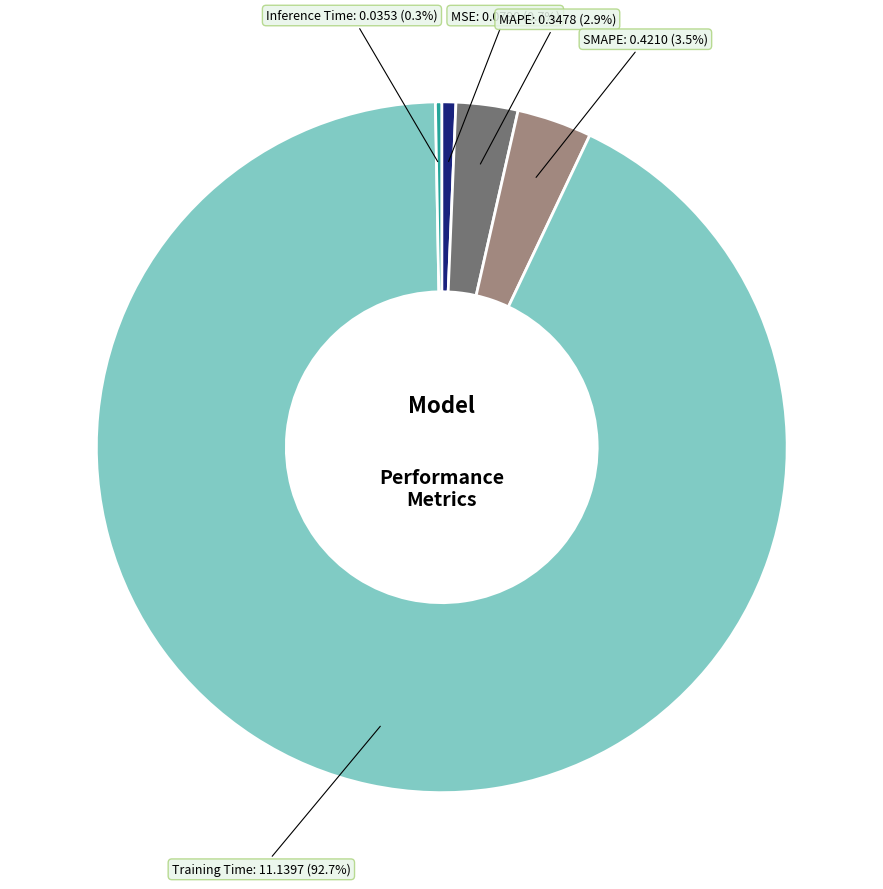

Between MAPE and MSE, which is larger?

MAPE